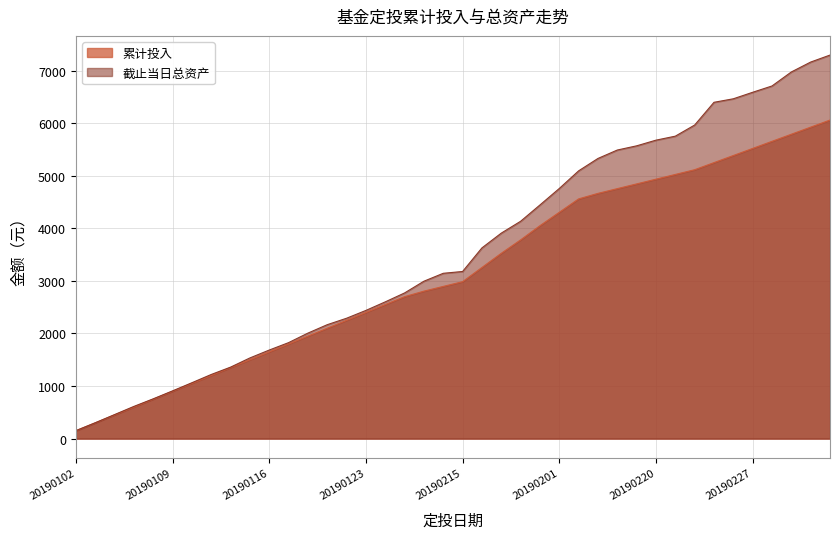

Is the value of 截止当日总资产 at 20190213 greater than the value of 累计投入 at 20190130?

Yes